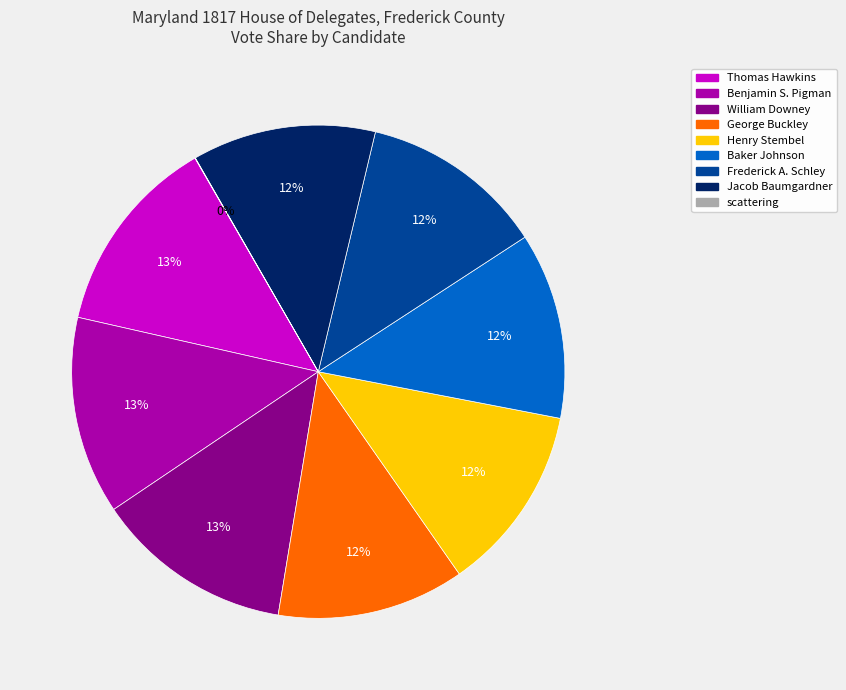

Approximately how many times larger is the value at Henry Stembel compared to Frederick A. Schley?

1.0